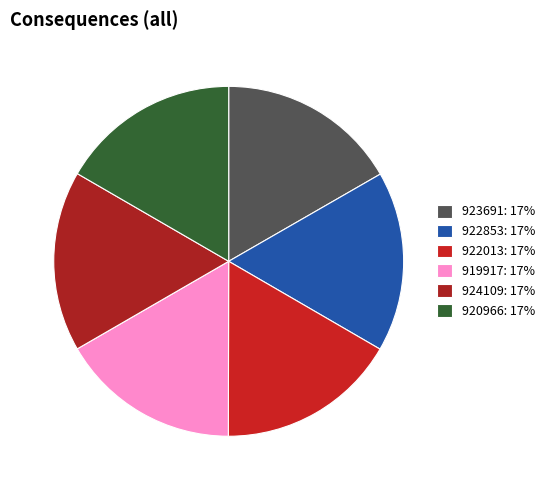

Is it true that 922013 is 26% of the pie?

False